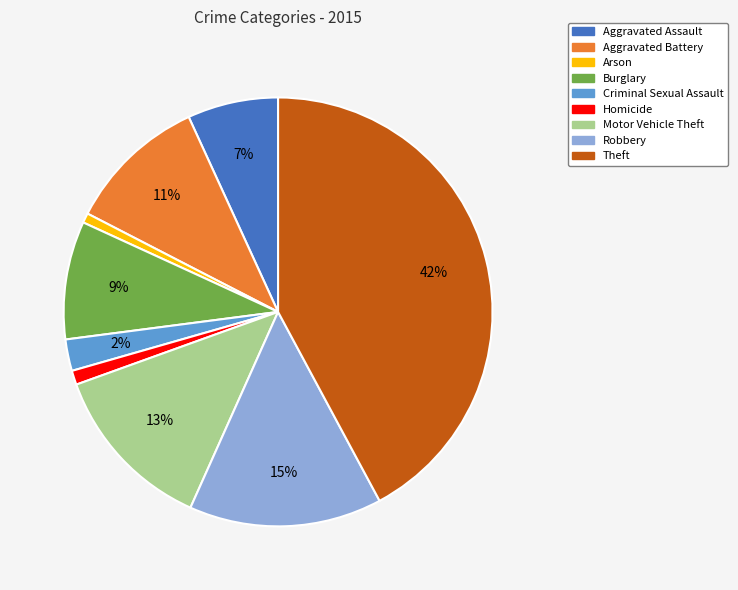

What percentage is the Aggravated Assault slice, to the nearest percent?

7%